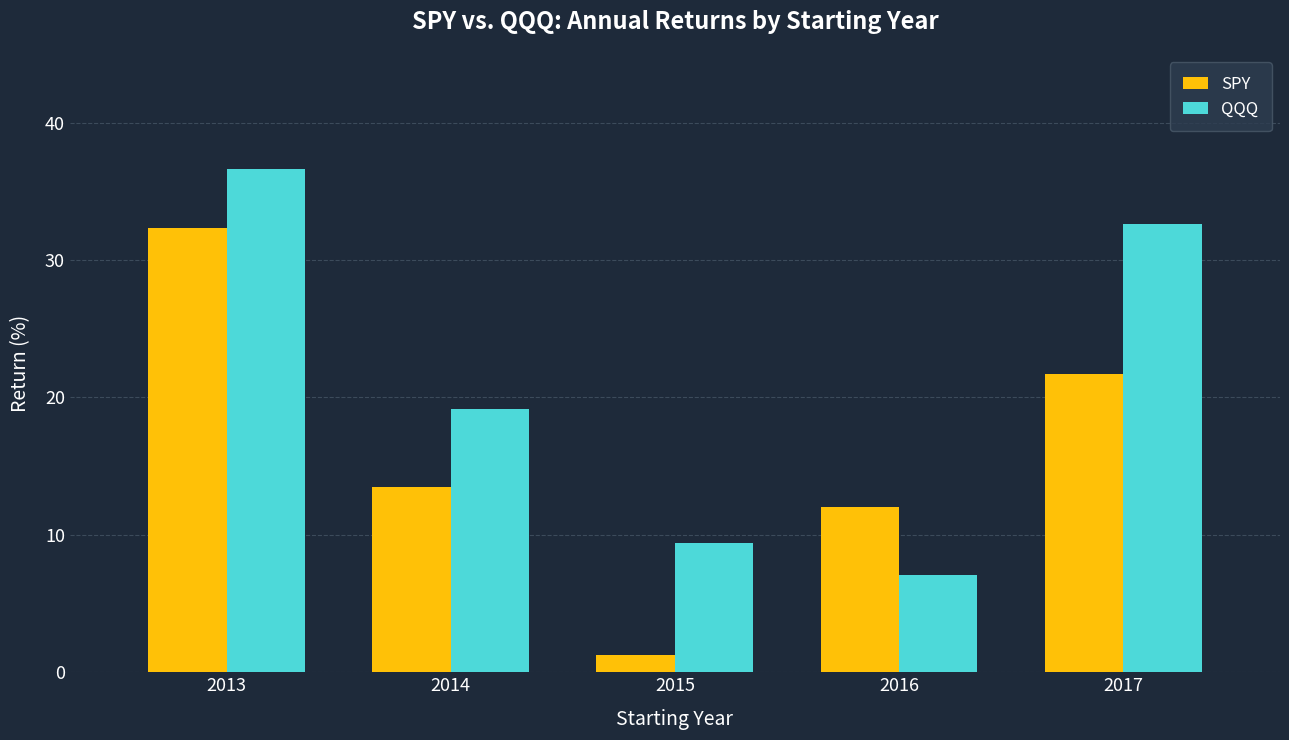

Are the bars horizontal?

No